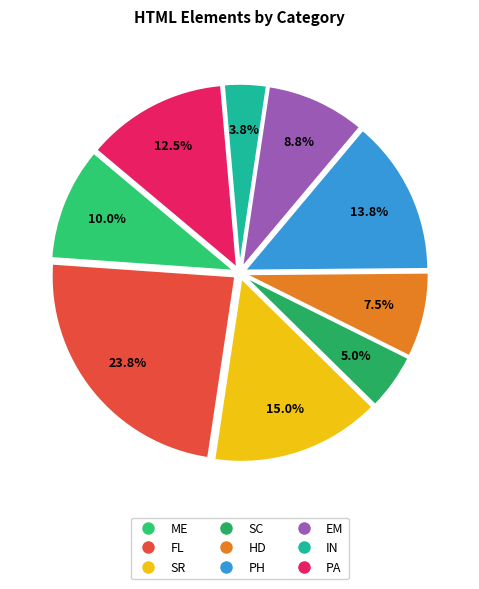

True or false: SC accounts for 1% of the total.

False